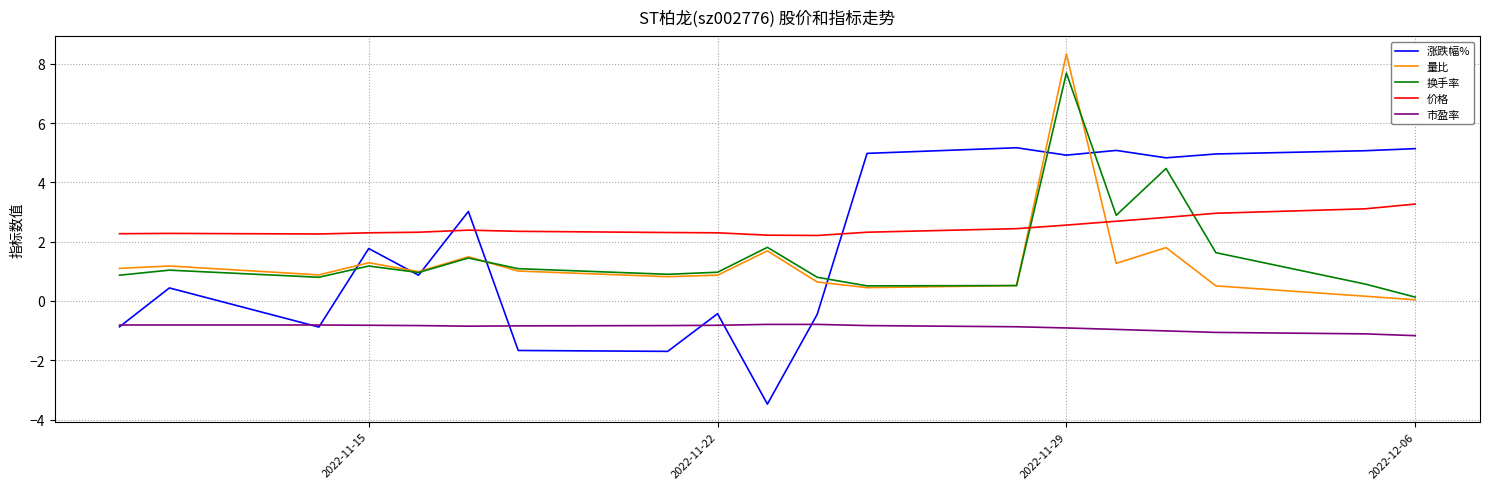

What is the minimum value for 市盈率?

-1.2